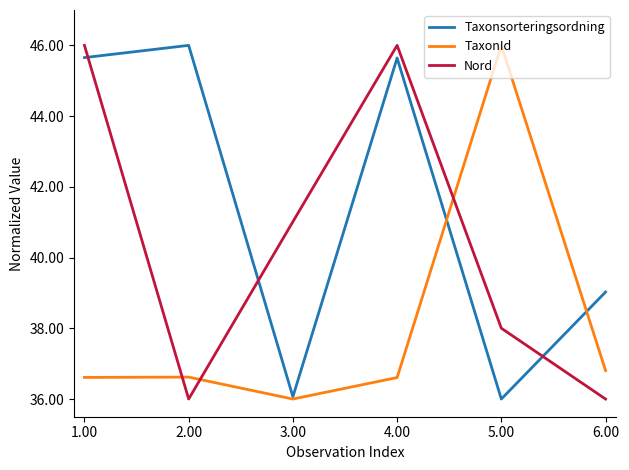

At how many categories does at least one series exceed 37?

6